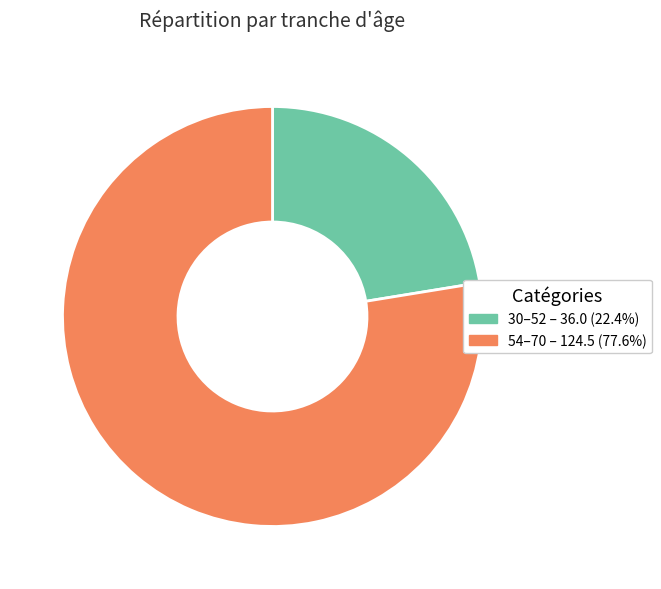

Count the number of slices in the pie.

2